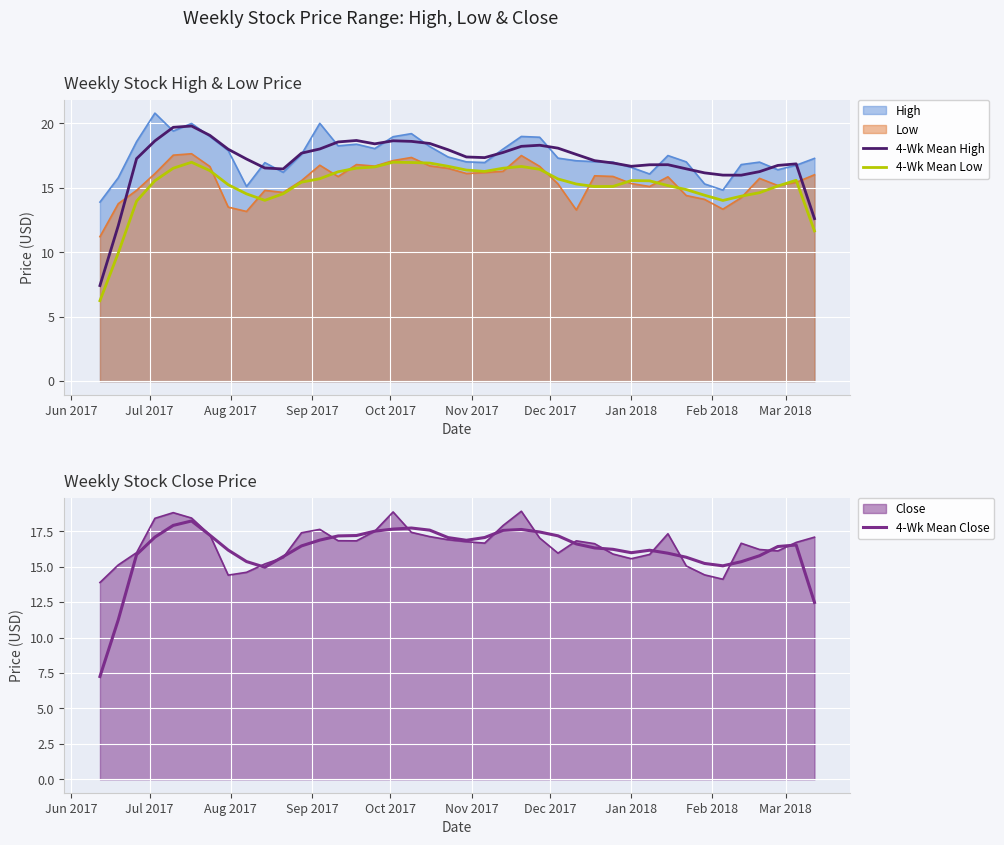

What is the maximum value for 4-Wk Mean High?

19.8